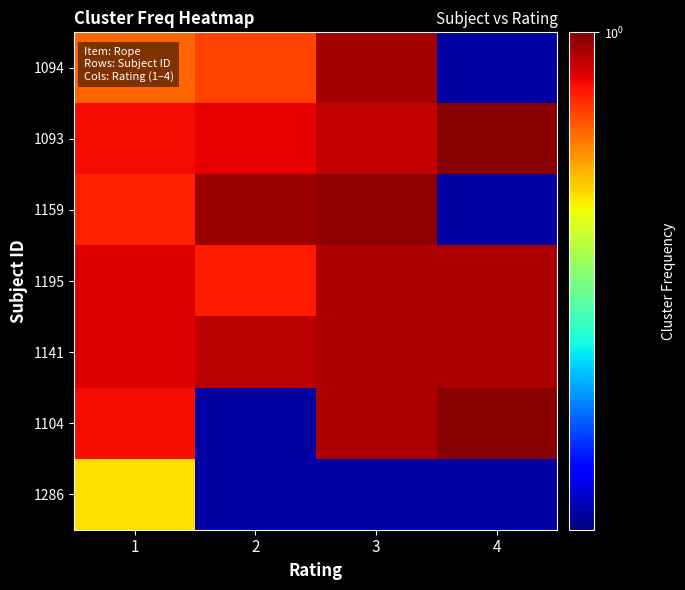

What is the spread (max minus min) of values at 4?

0.2